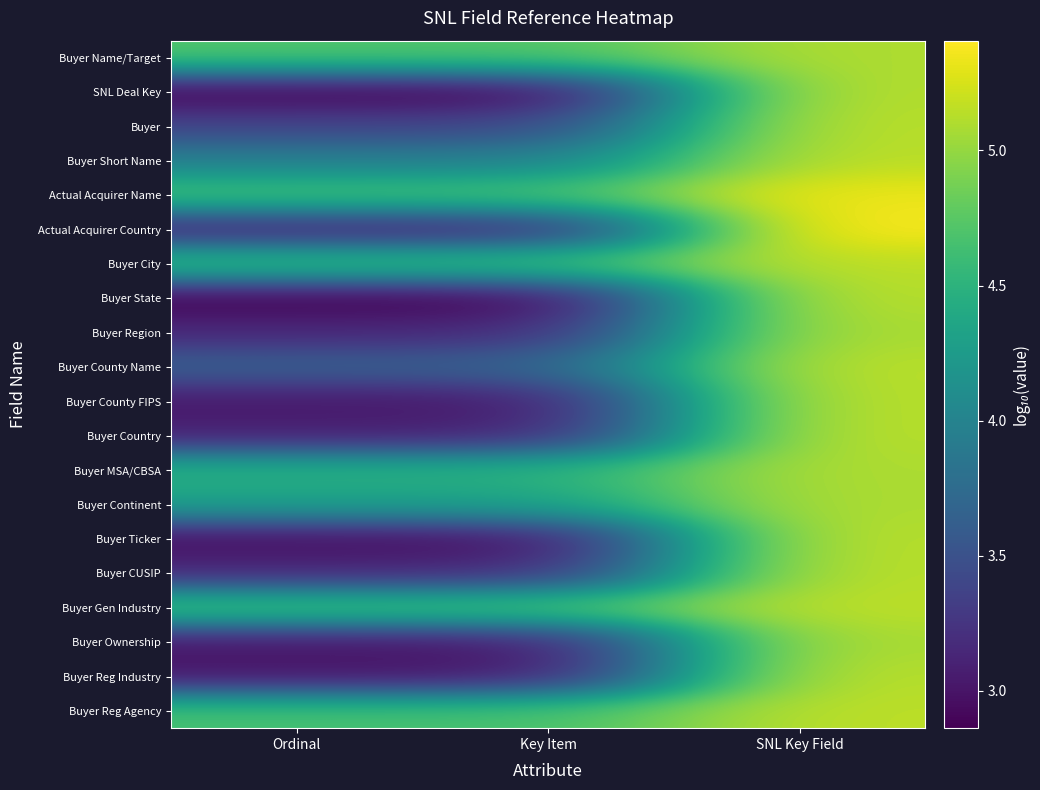

What is the total value across all series at Key Item?

73.4